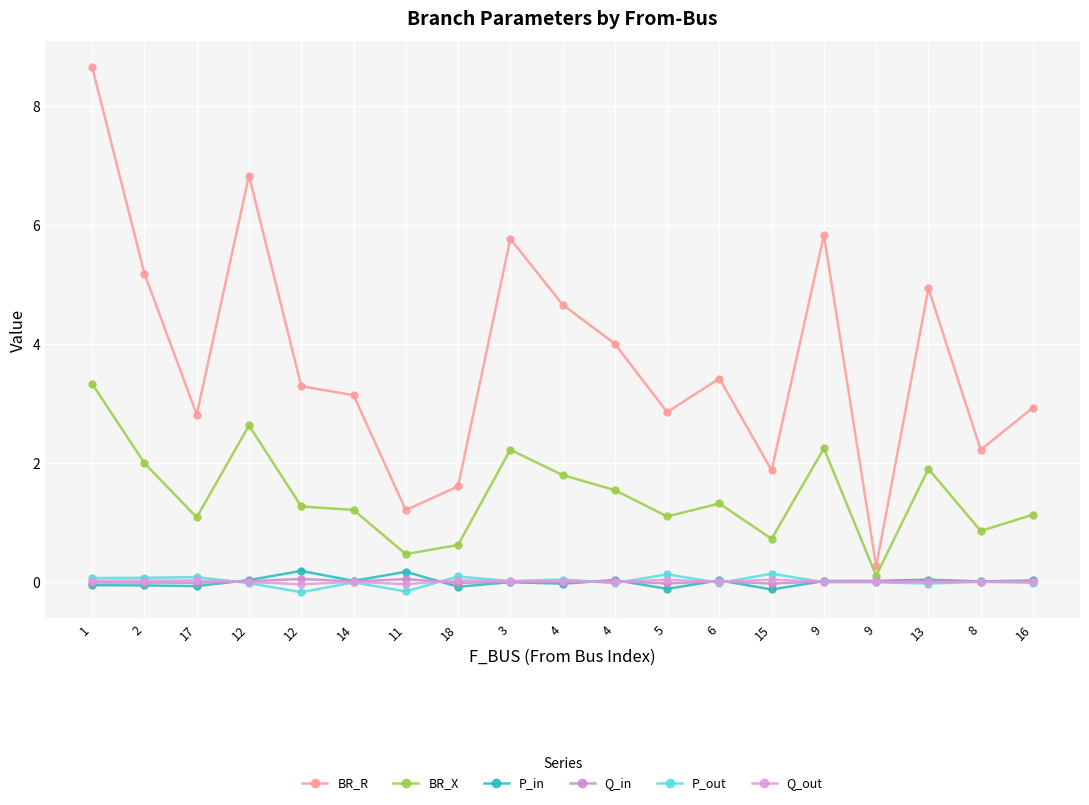

Where is Q_in nearest to the value 0?

8